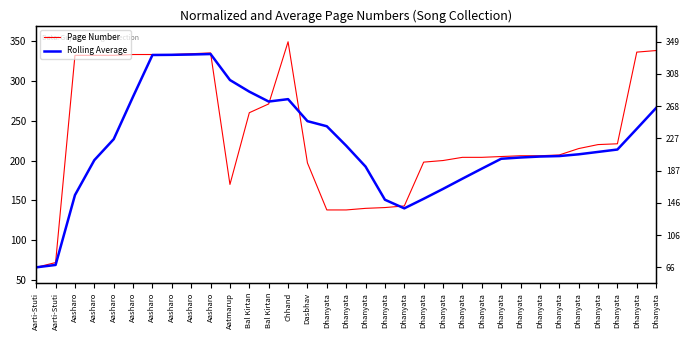

Which series has the largest total across all categories?

Page Number